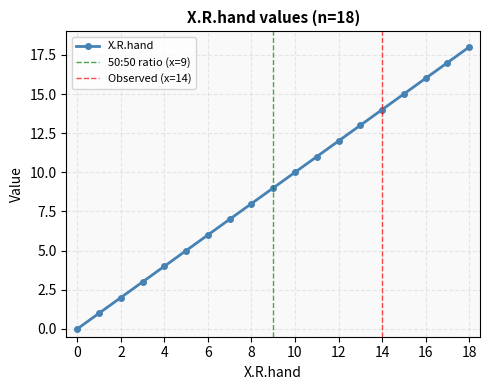

What is the maximum value shown in the chart?

18